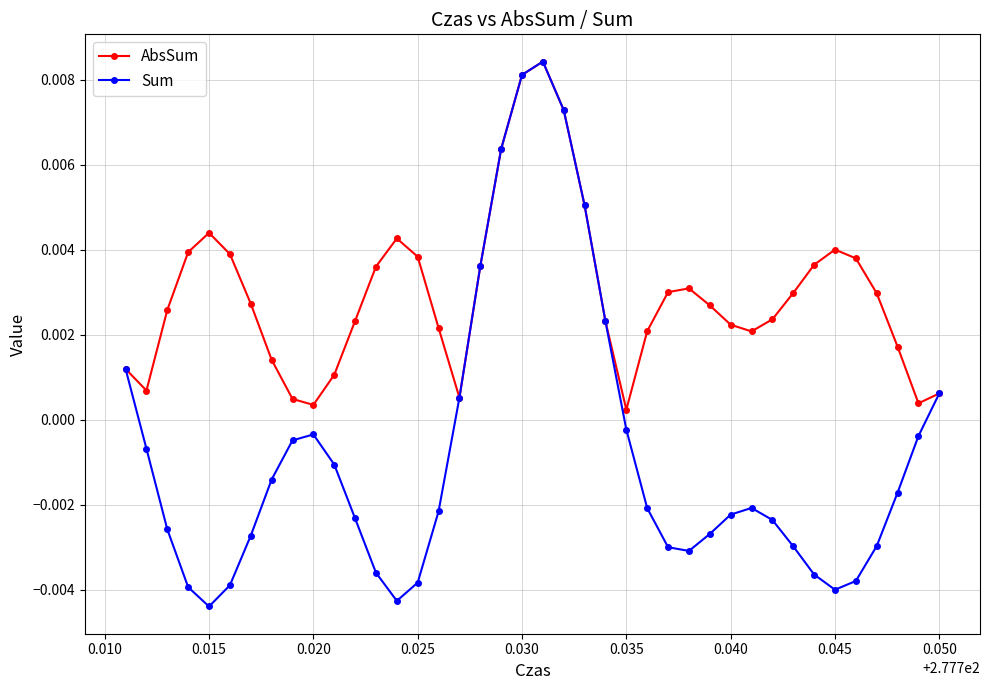

Which series has the widest spread of values?

Sum